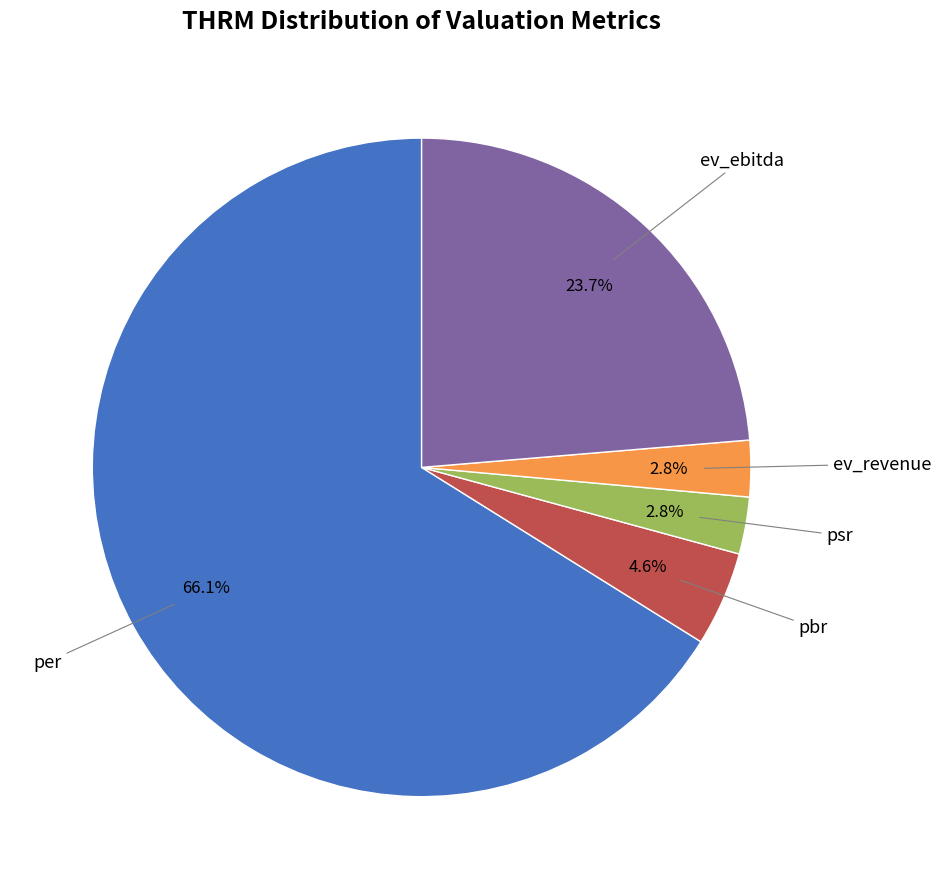

Does any single category account for the majority?

Yes